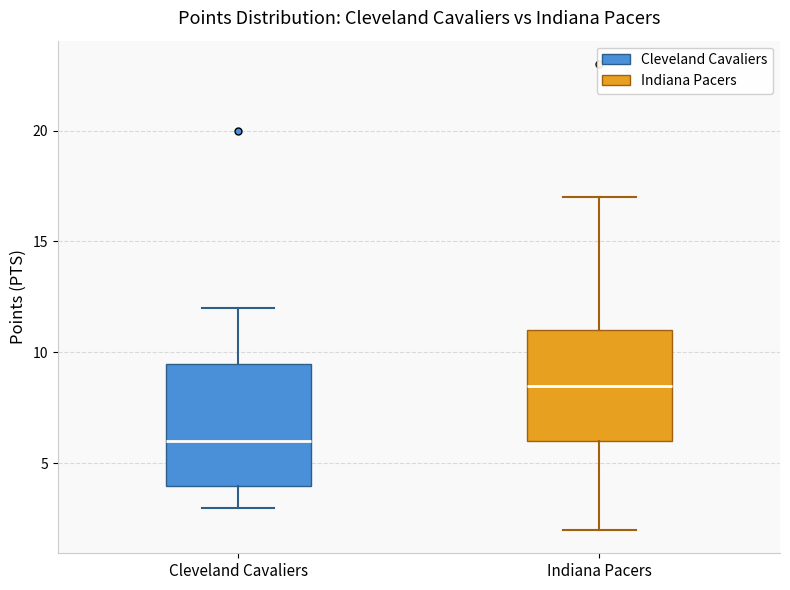

Reading left to right, read every box against the y-axis: the position of its median line, the range the box covers, and the ends of its whiskers. The values are not printed on the chart, so give them approximately, as read against the axis.

Cleveland Cavaliers: median 6.0, box 4.0 to 9.5, whiskers 3.0 to 12.0
Indiana Pacers: median 8.5, box 6.0 to 11.0, whiskers 2.0 to 17.0